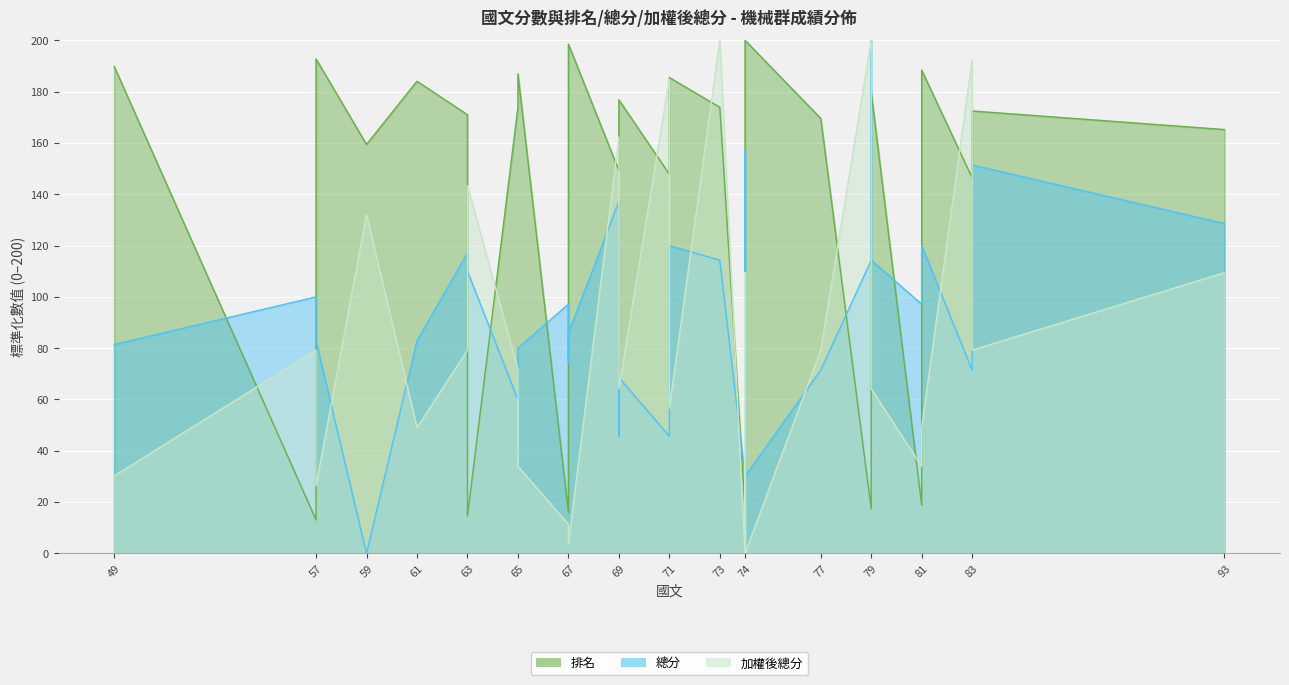

How many lines are shown in the chart?

3